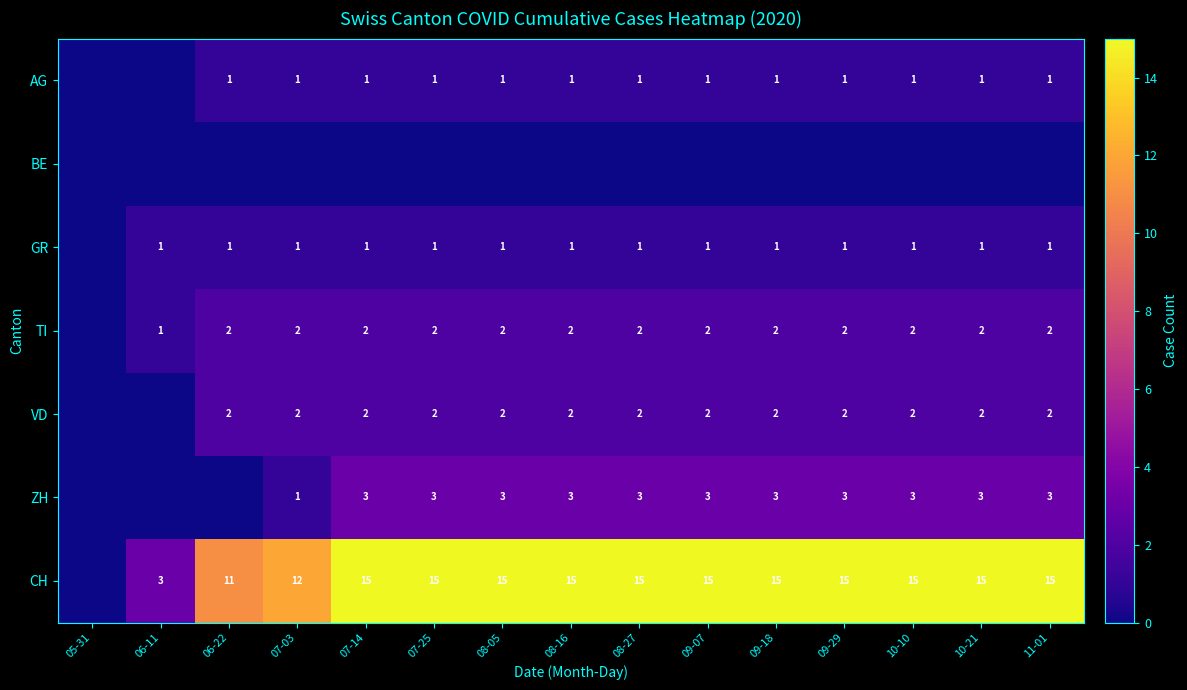

Is it true that VD equals 2 at 07-14?

True